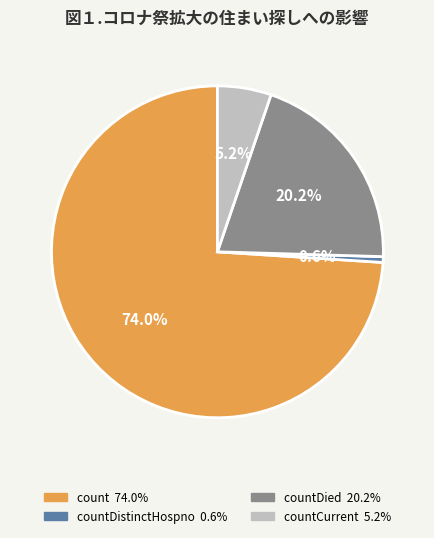

Is there any slice that represents more than half of the pie?

Yes